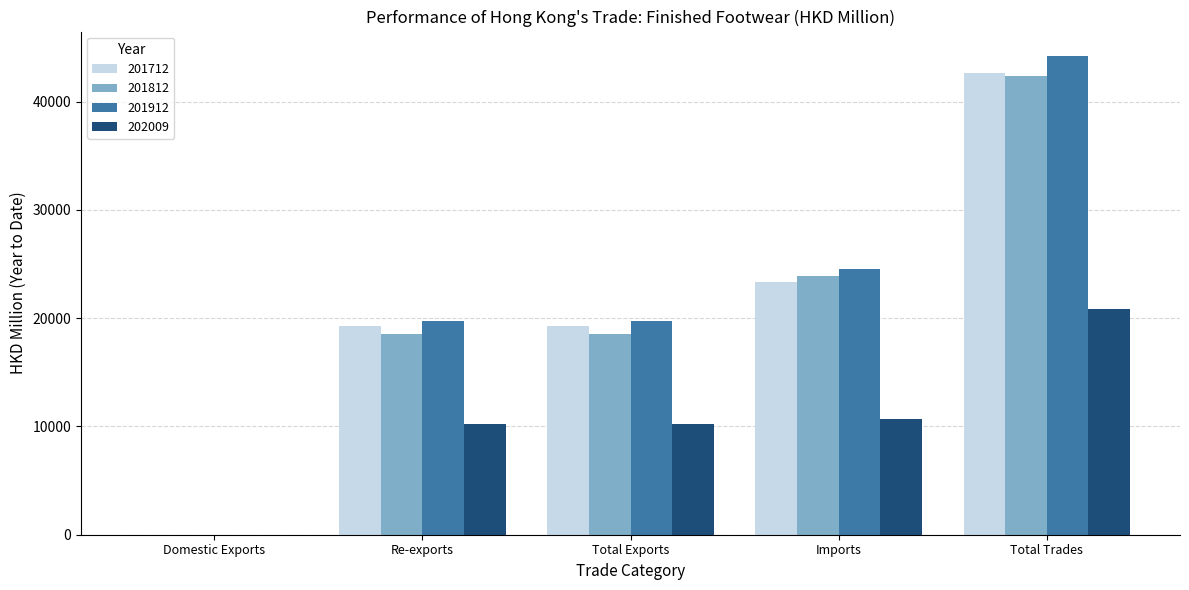

Read the 201712 value at Total Trades.

42647.3